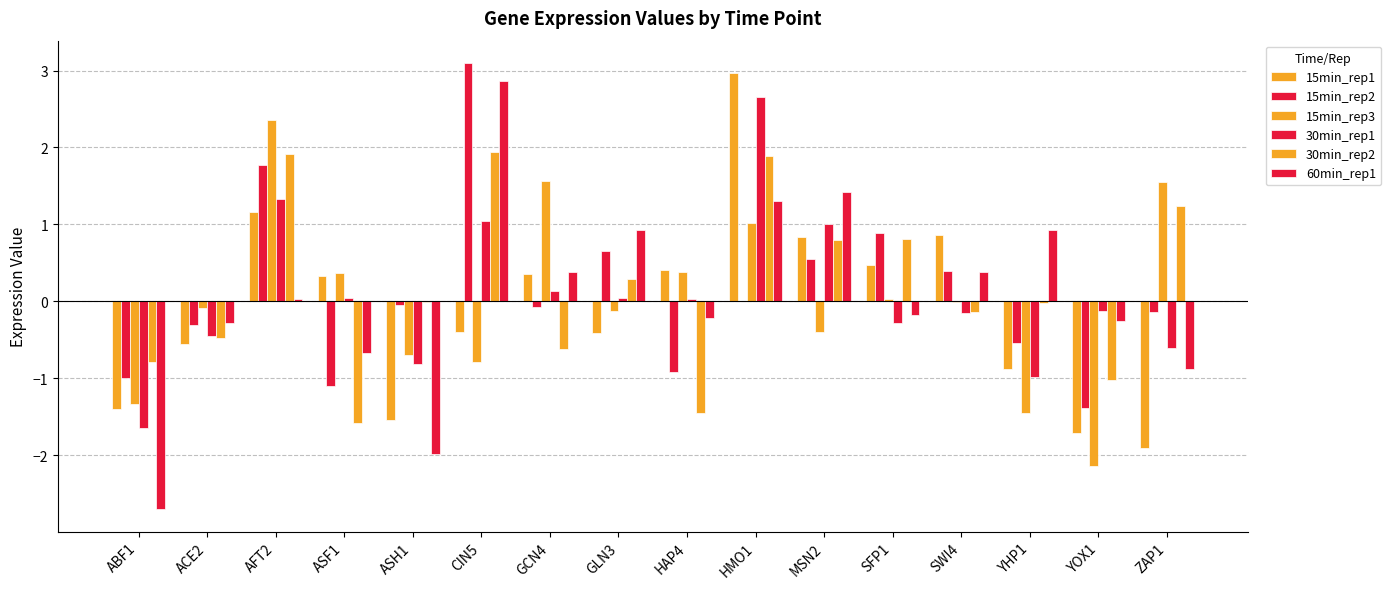

What is the label of the 11th bar from the right?

CIN5